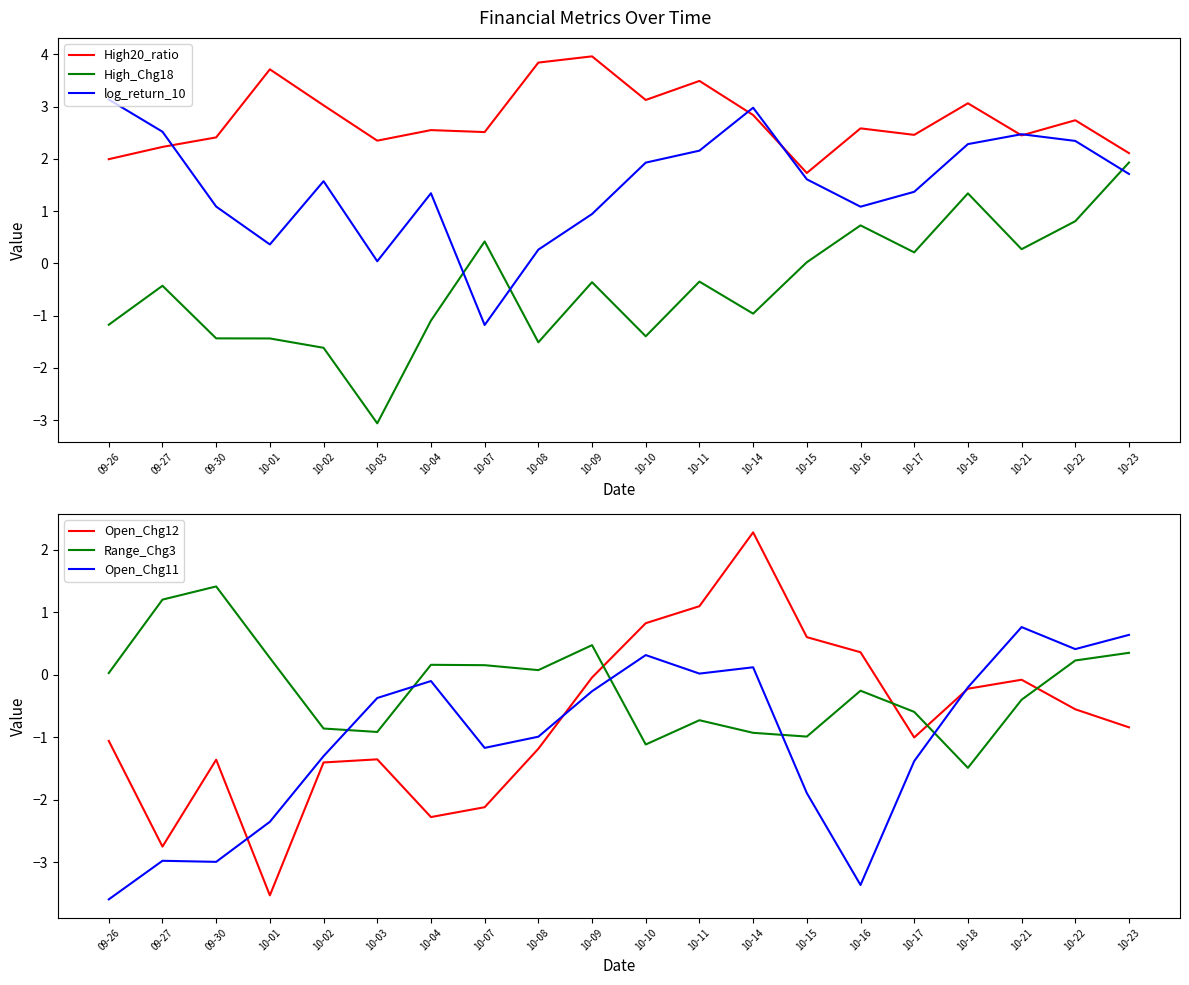

How many data points in Open_Chg12 are above 0?

5